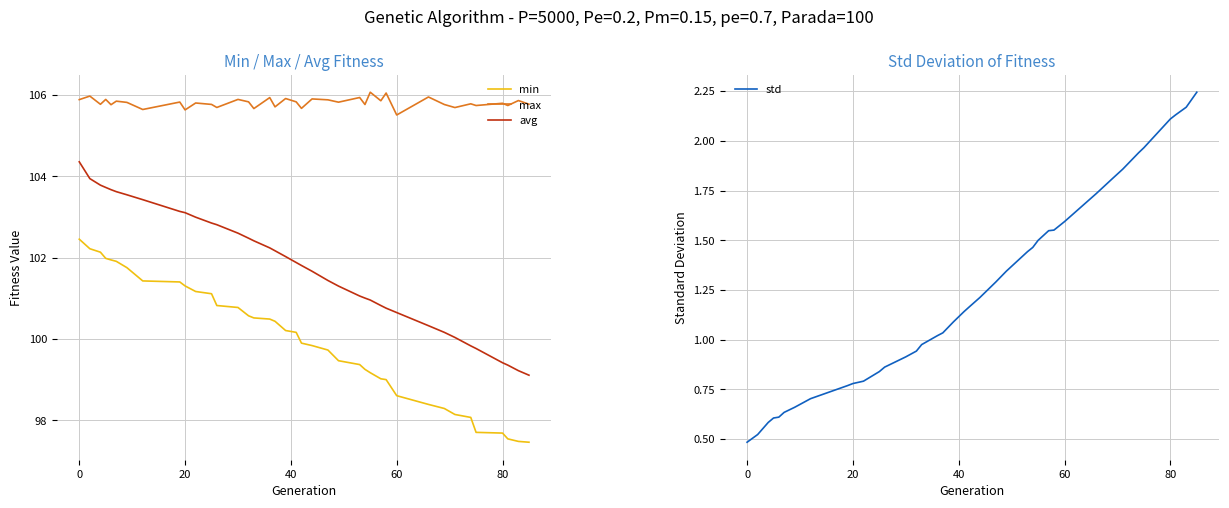

What is the lowest value of the min series?

97.5